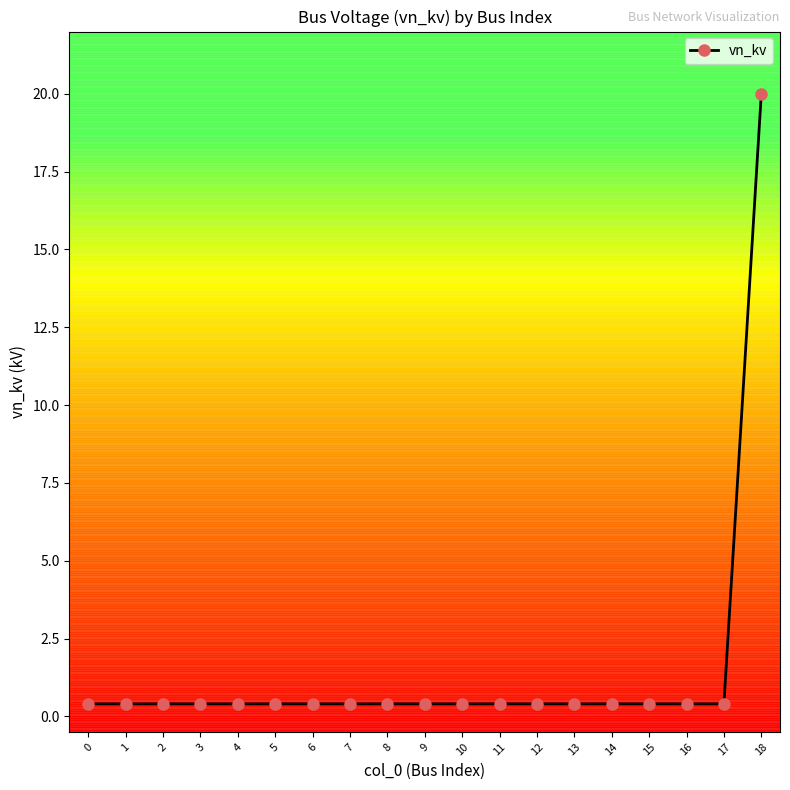

What is the minimum value shown in the chart?

0.4